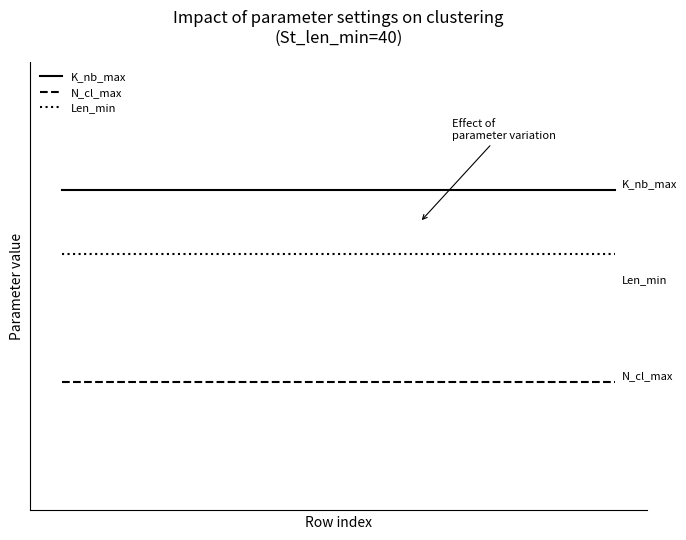

Reading right to left, what are all the values shown in this chart?

K_nb_max: 50	50	50	50	50	50	50	50	50	50	50	50	50	50	50	50	50	50
N_cl_max: 20	20	20	20	20	20	20	20	20	20	20	20	20	20	20	20	20	20
Len_min: 40	40	40	40	40	40	40	40	40	40	40	40	40	40	40	40	40	40